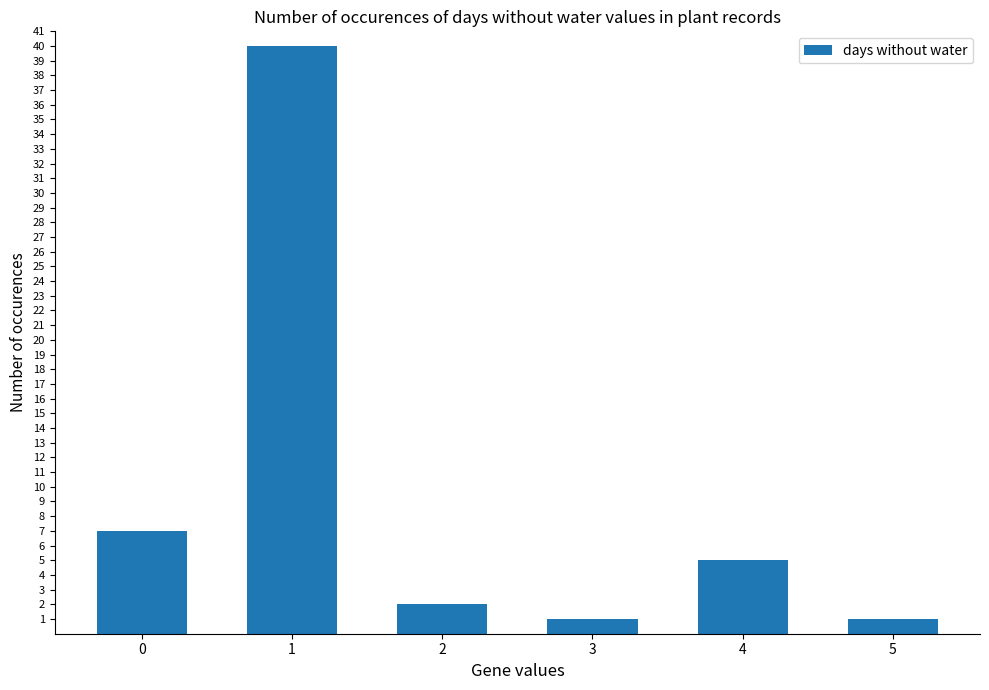

What is the difference between the maximum and second lowest values?

39